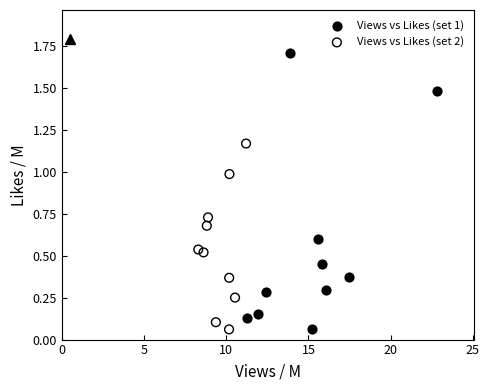

Which series has the widest spread of Y values?

Views vs Likes (set 1)